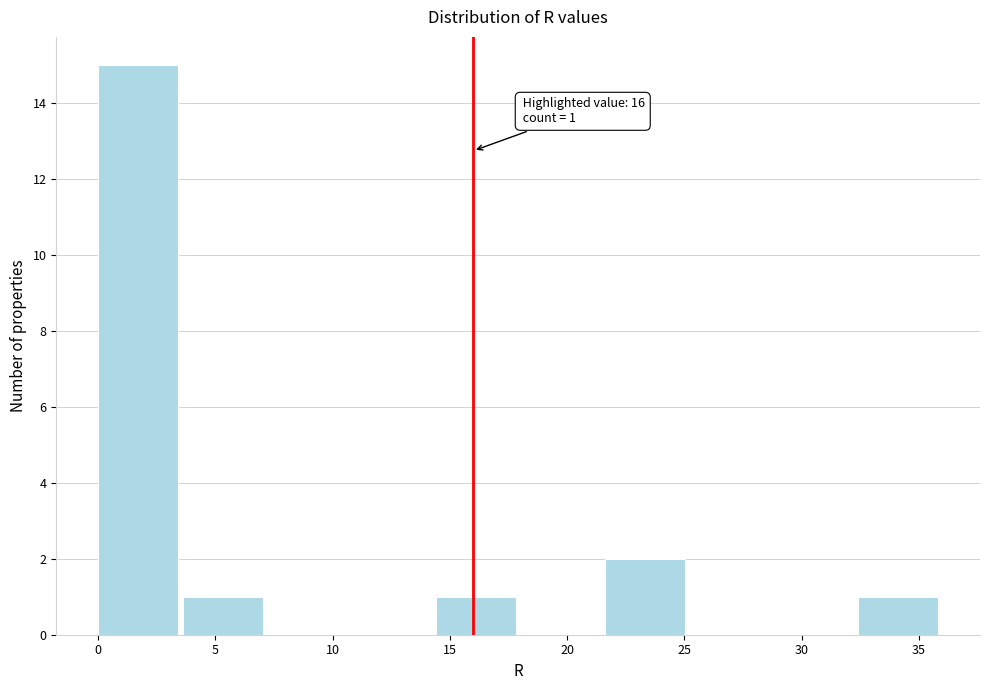

Which range on the x-axis has the tallest bar?

0.0 to 3.6